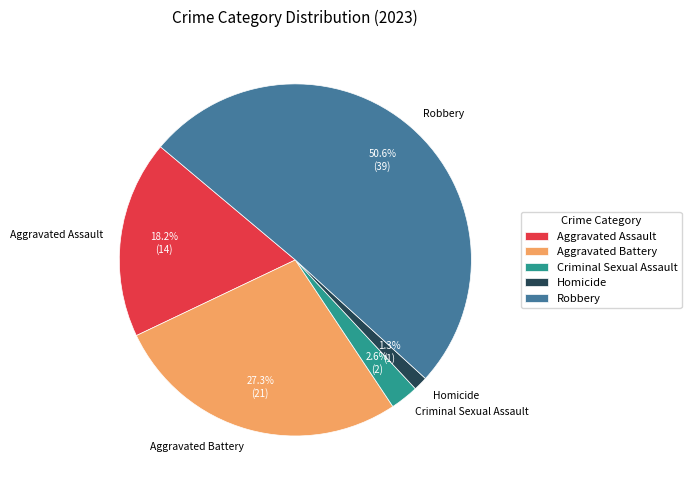

Rank the categories by value from lowest to highest.

Homicide, Criminal Sexual Assault, Aggravated Assault, Aggravated Battery, Robbery